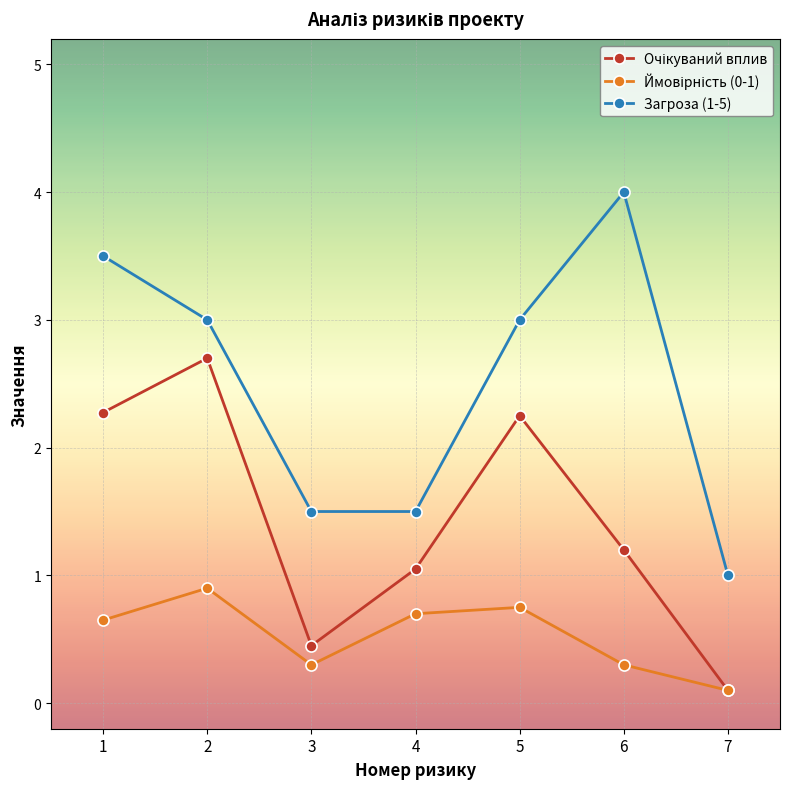

Which label corresponds to the largest value in the chart?

6